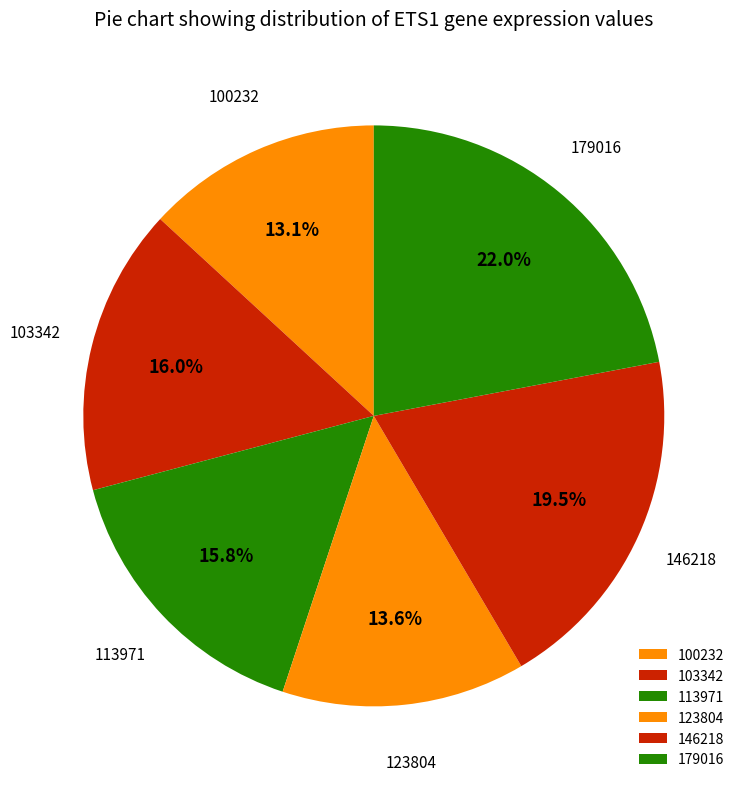

How many segments does this pie chart have?

6